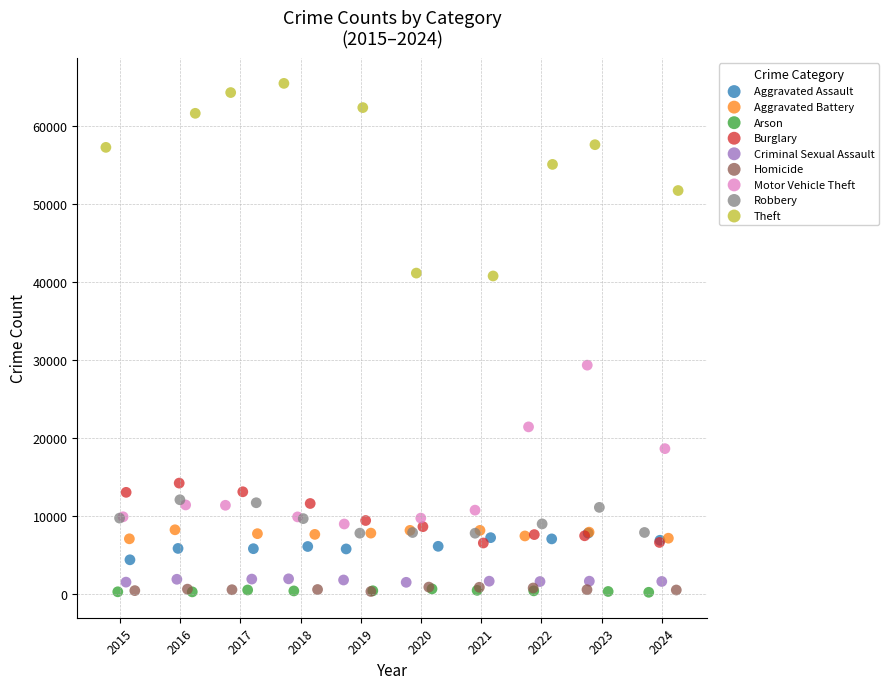

Which series has the widest spread of Y values?

Theft